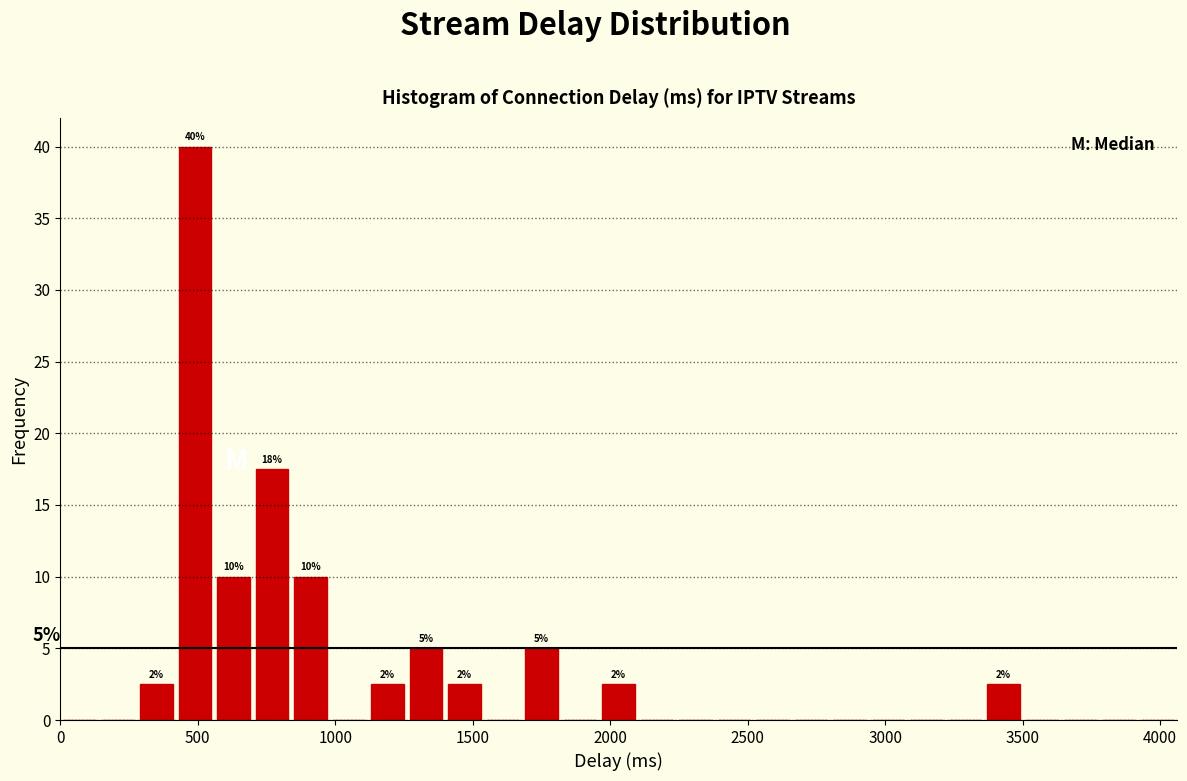

Read against the x-axis, roughly where is the centre of the tallest bar?

500